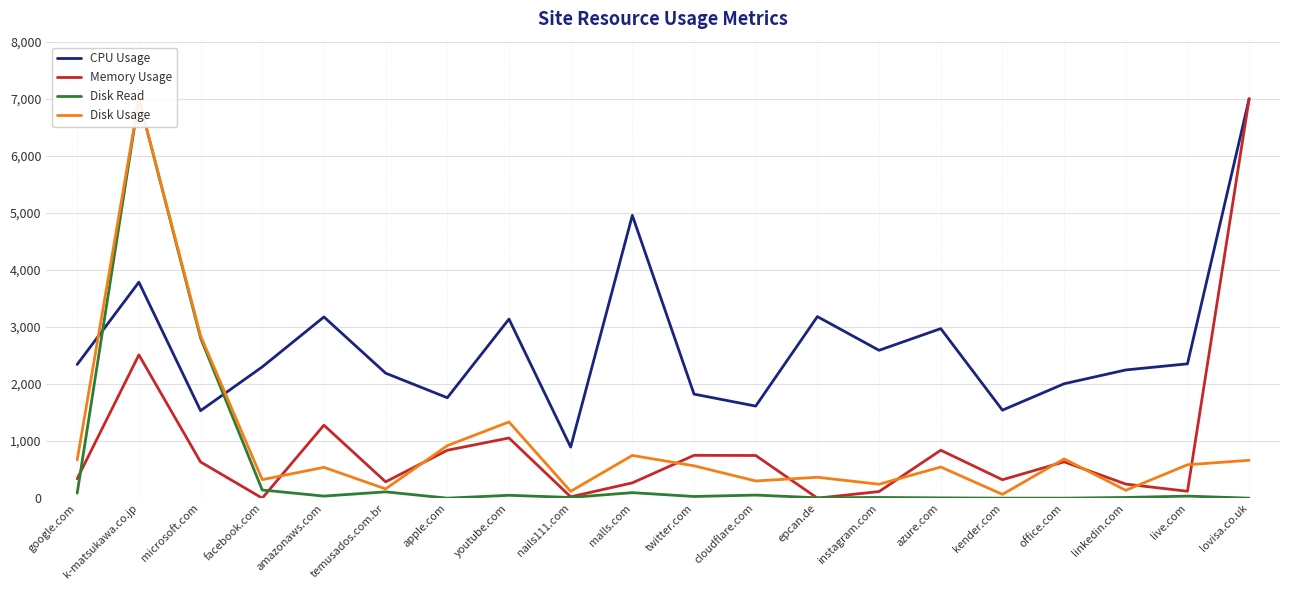

Does the chart display data point markers on the line(s)?

No